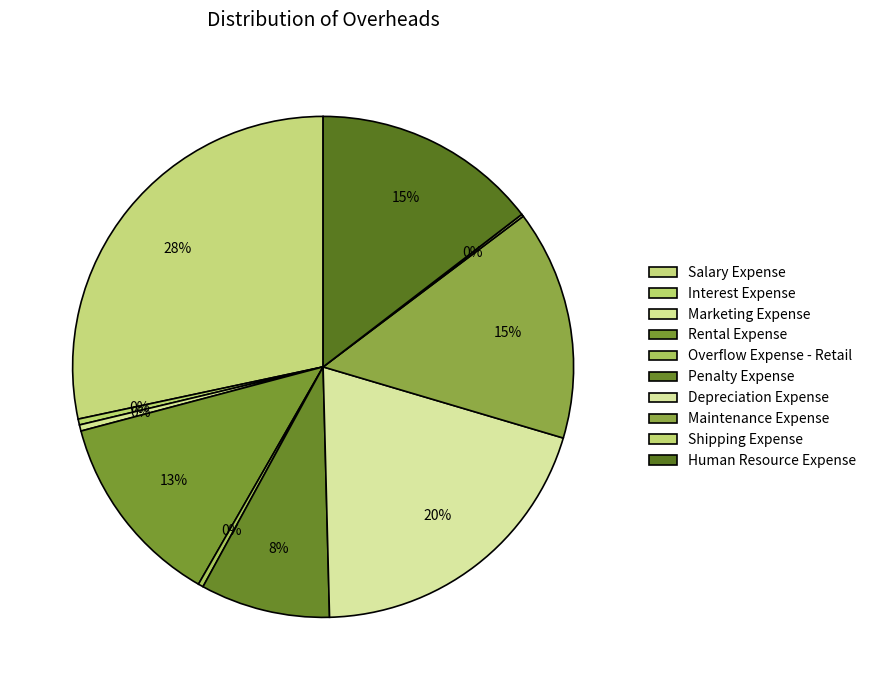

To the nearest percent, what is the difference between the Depreciation Expense and Marketing Expense slice percentages?

20%